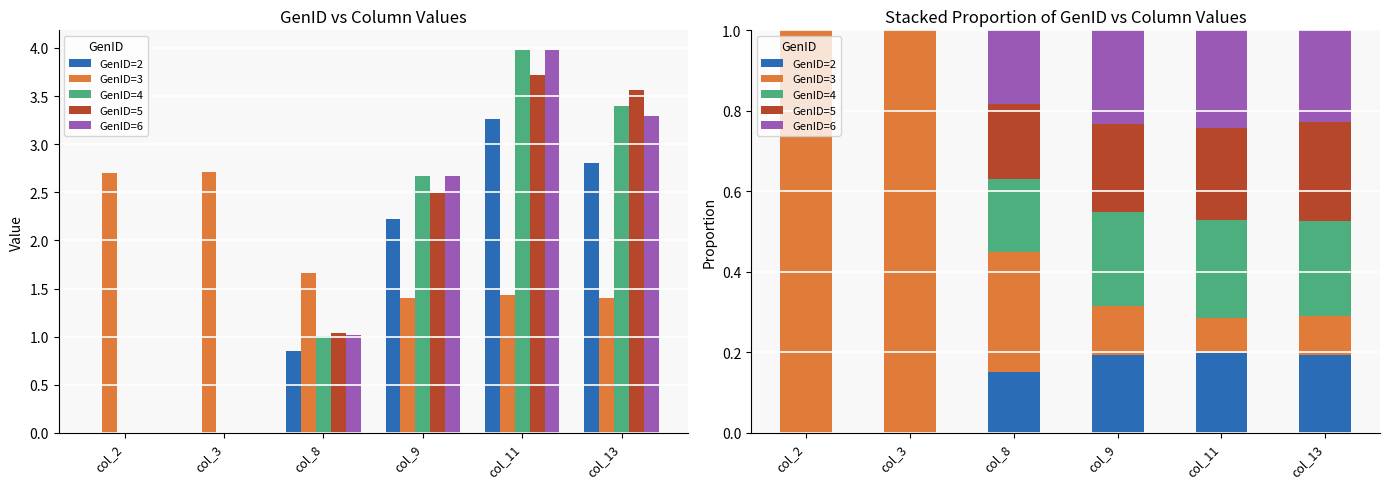

The GenID=2 series shows 0.1 at col_13. True or false?

False